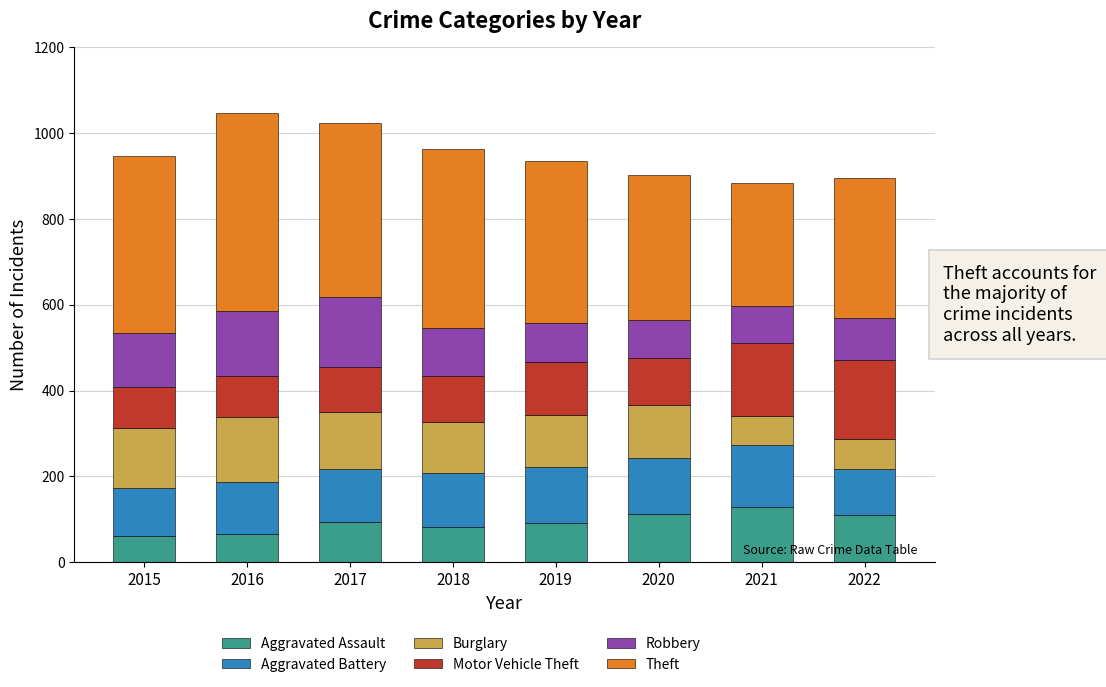

What are all the series names shown in the legend?

Aggravated Assault, Aggravated Battery, Burglary, Motor Vehicle Theft, Robbery, Theft